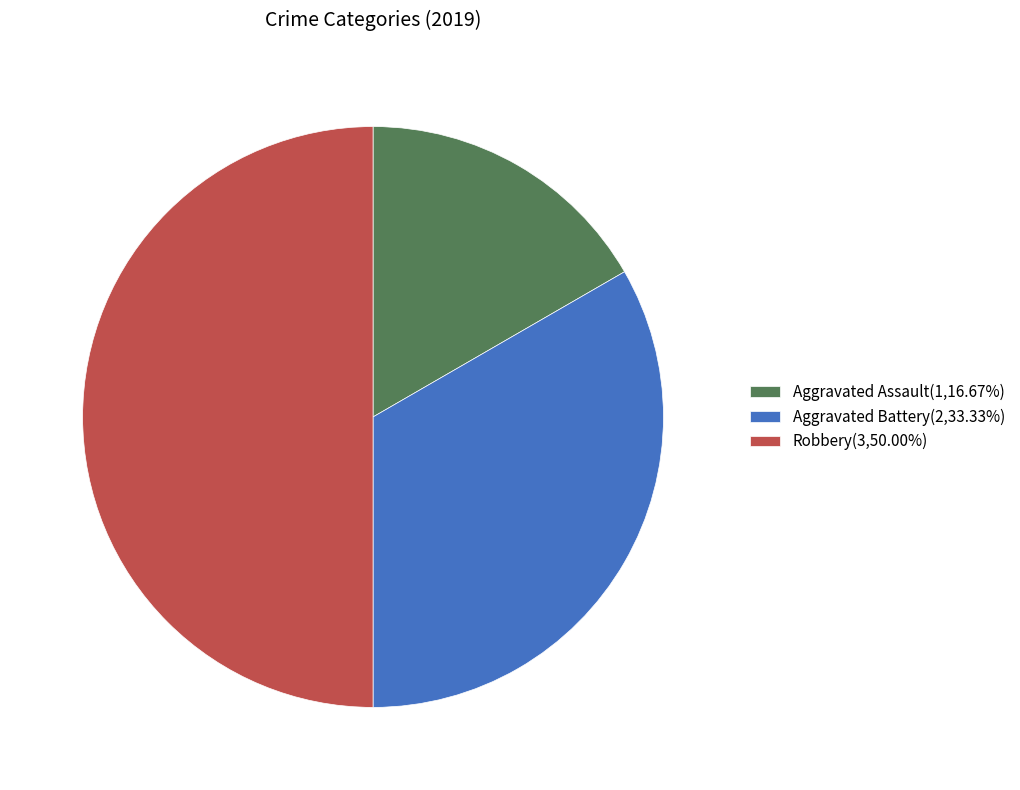

What is the smallest slice in the pie chart?

Aggravated Assault